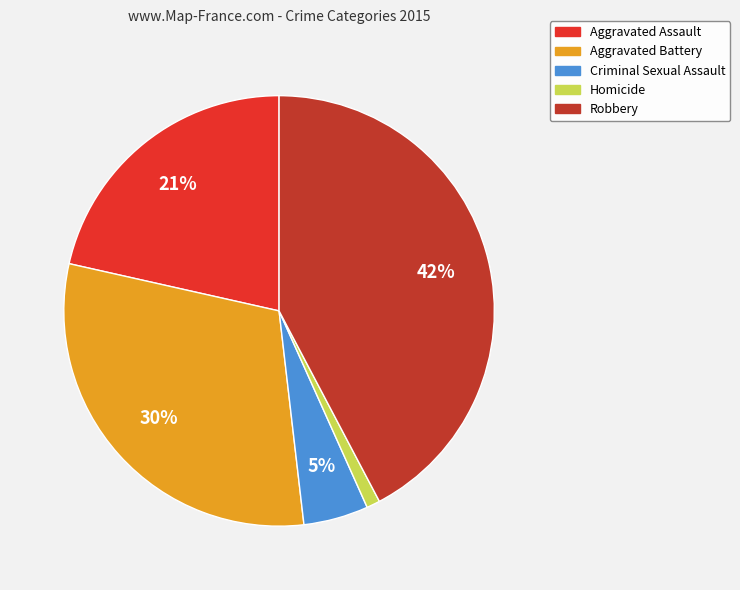

Count the number of slices in the pie.

5